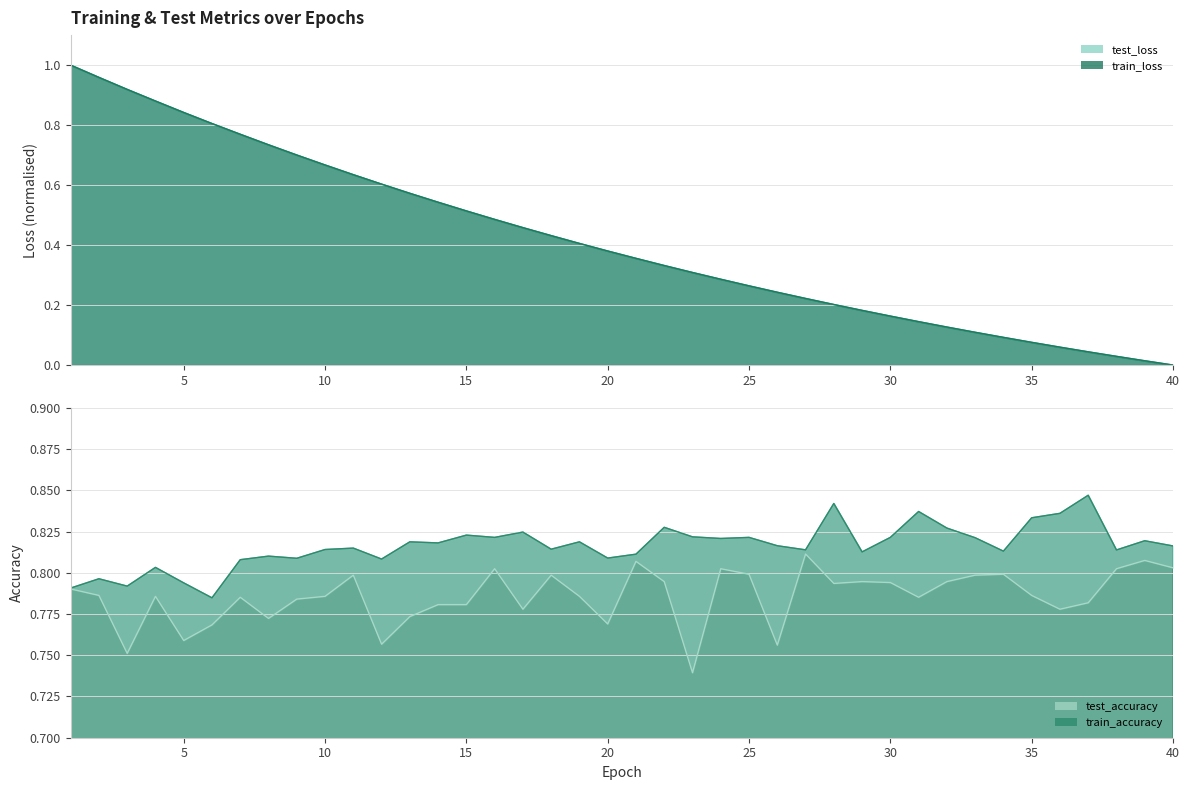

True or false: test_loss and test_accuracy cross at least once.

True